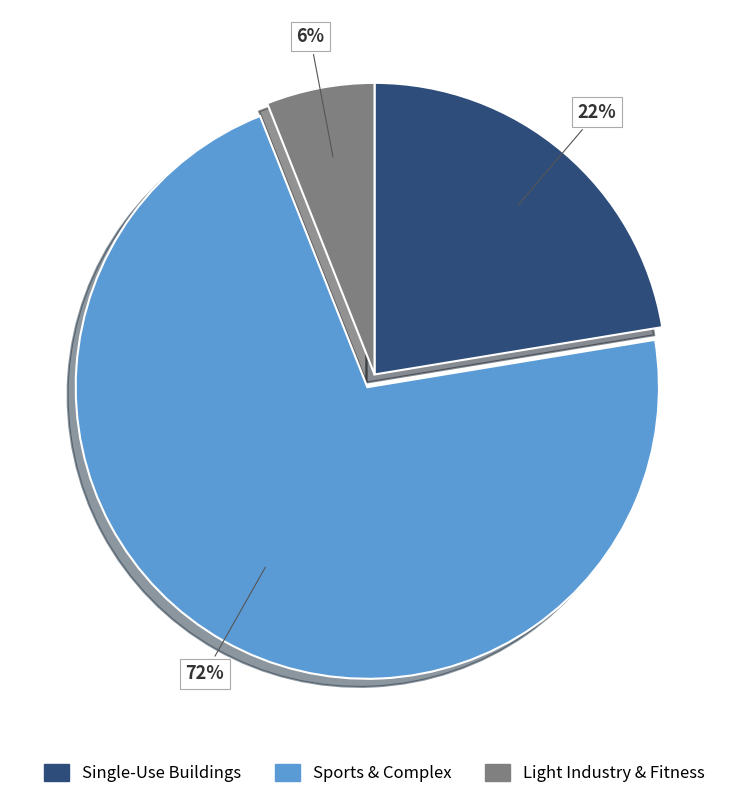

Is there a majority slice in this chart?

Yes